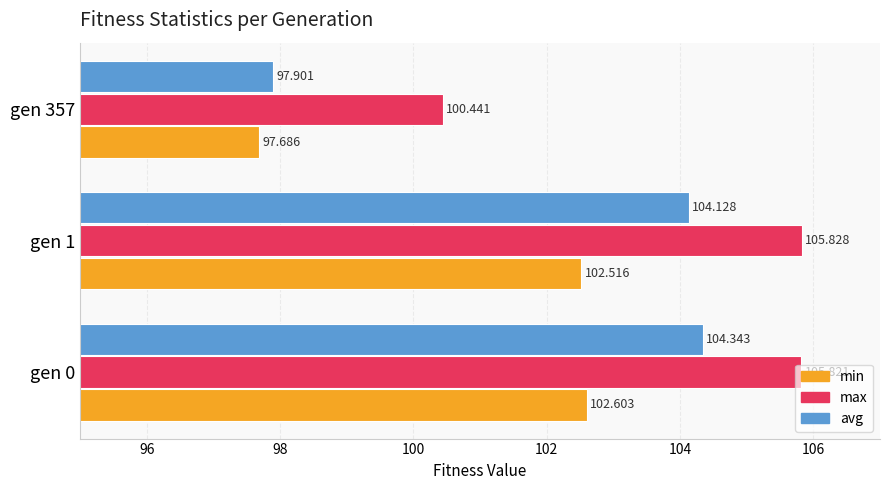

Where is max nearest to the value 103?

gen 357